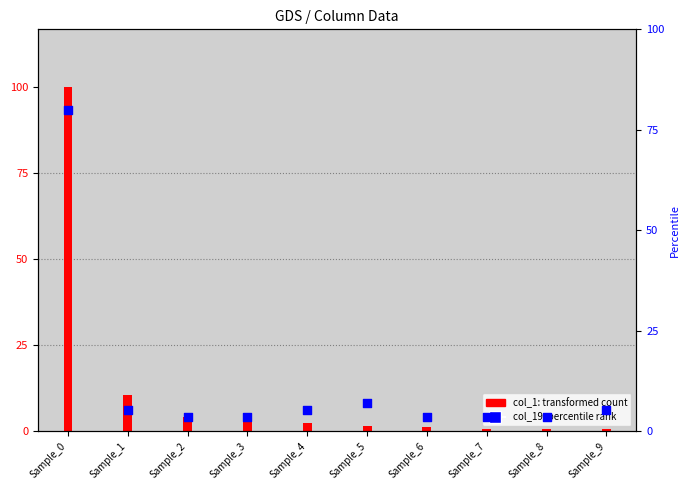

At which category is the sum across all series the highest?

Sample_0